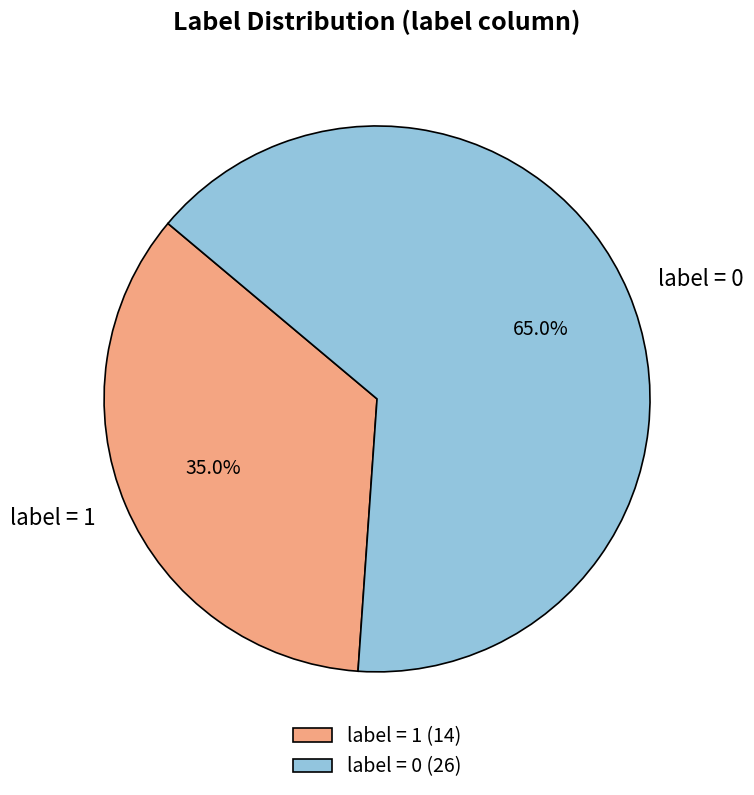

Do label = 1 and label = 0 together represent more than half of the pie?

Yes